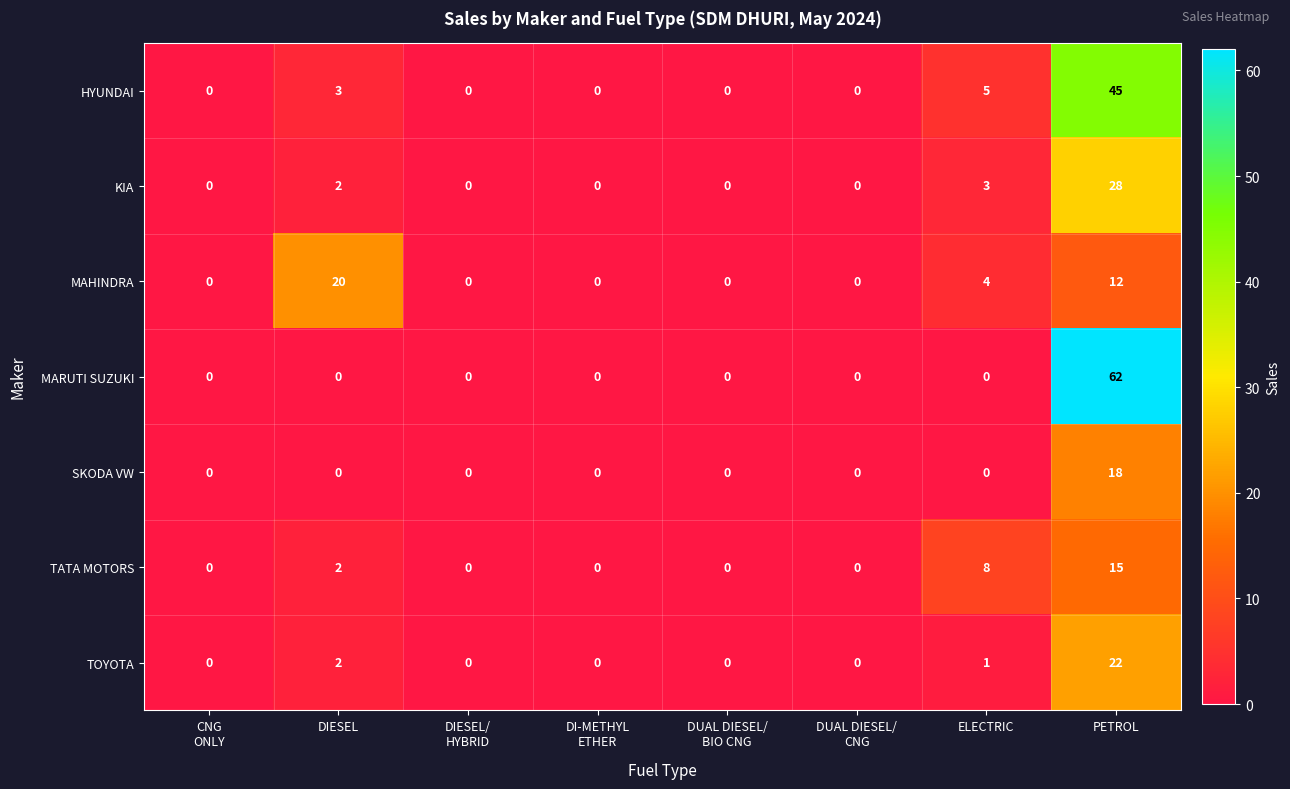

At how many categories does at least one series exceed 48?

1